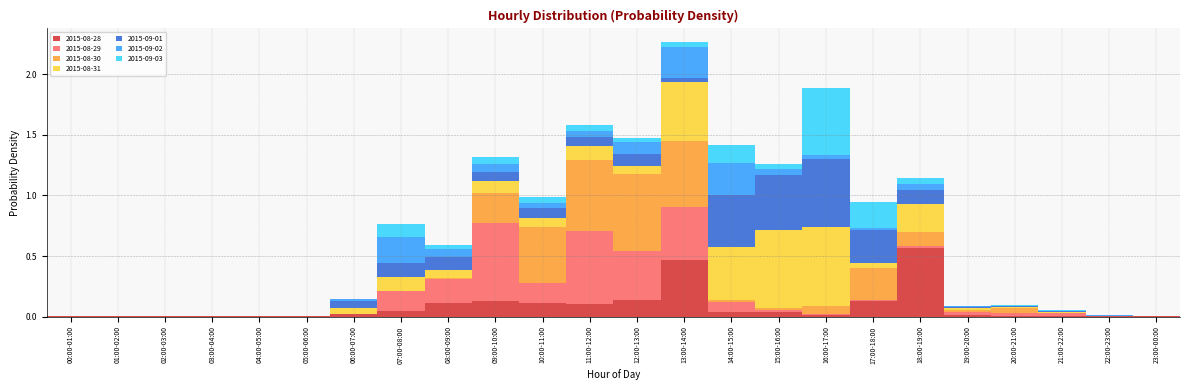

True or false: 2015-08-28 has a value of 0.5 at 13:00-14:00.

True